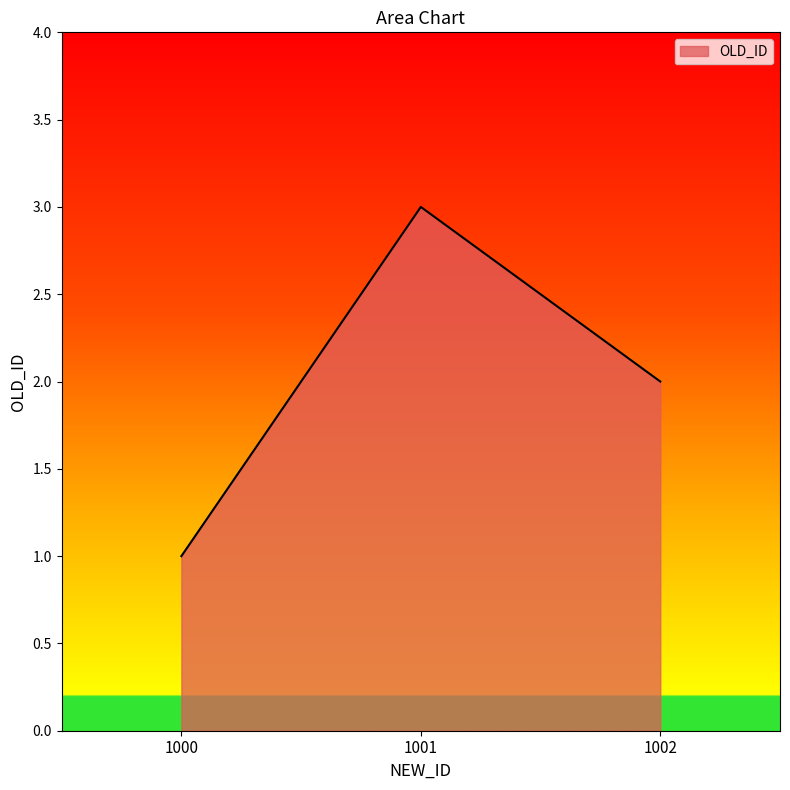

Is it true that the value at 1001 is 4?

False